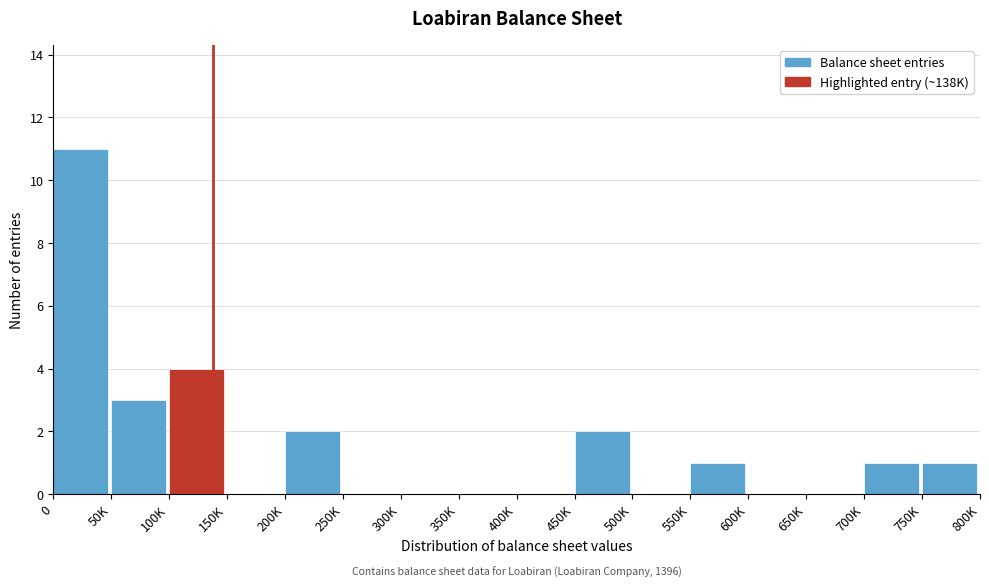

Reading left to right, what are all the values shown in this chart?

0=11	50K=3	100K=4	150K=0	200K=2	250K=0	300K=0	350K=0	400K=0	450K=2	500K=0	550K=1	600K=0	650K=0	700K=1	750K=1